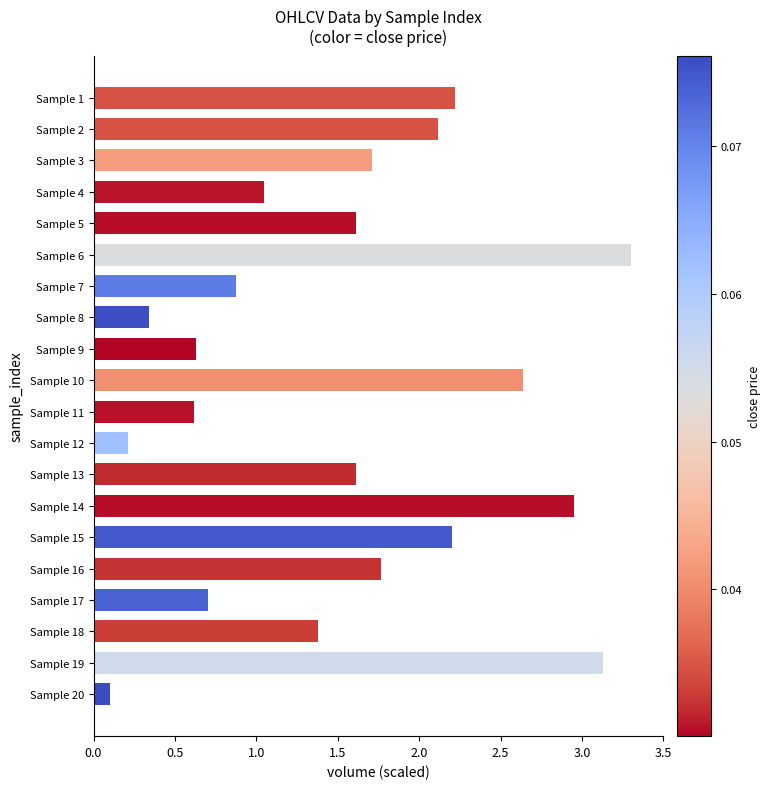

What is the value of the 13th bar from the top?

1.6